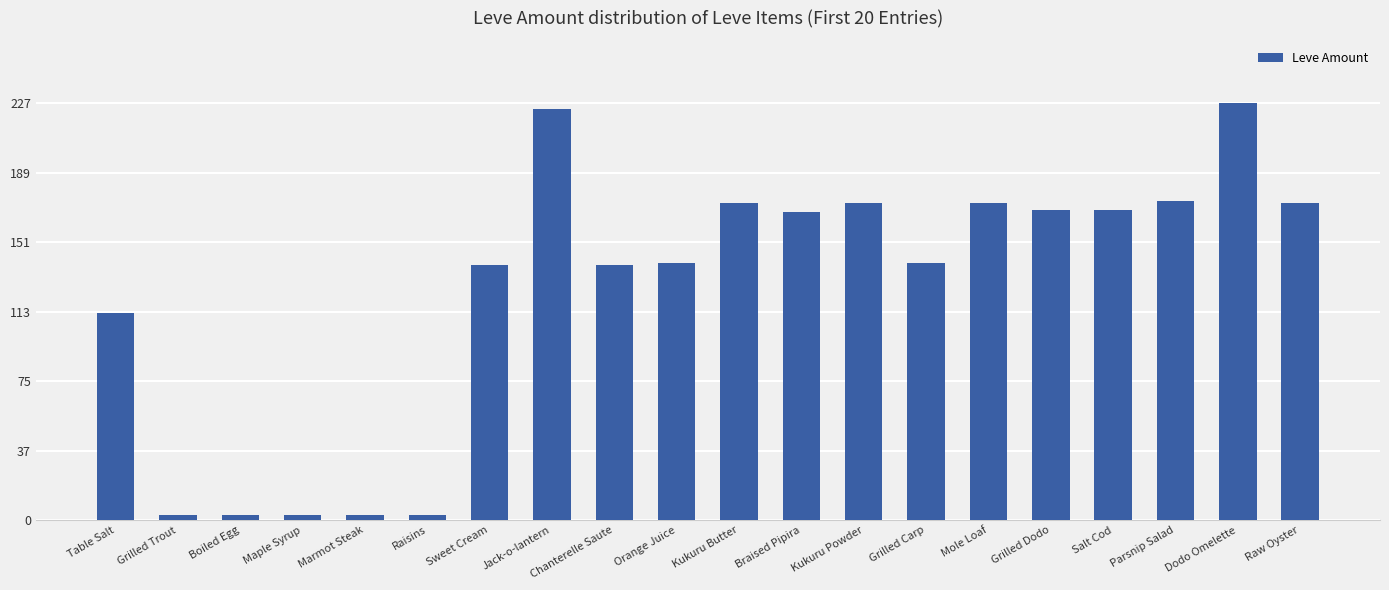

Read the value at Kukuru Powder, to the nearest 10.

170